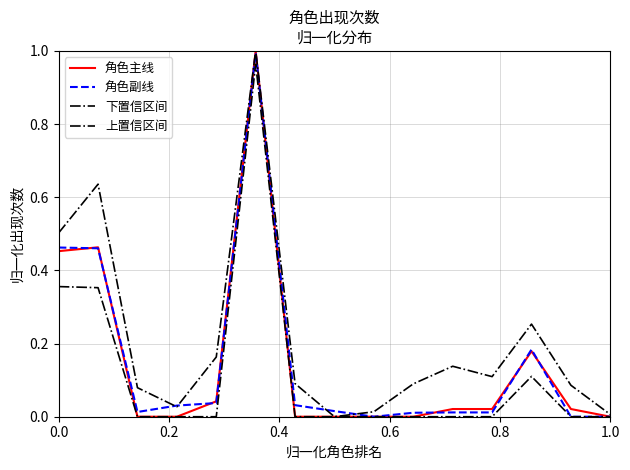

True or false: 上置信区间 and 下置信区间 intersect in this chart.

False